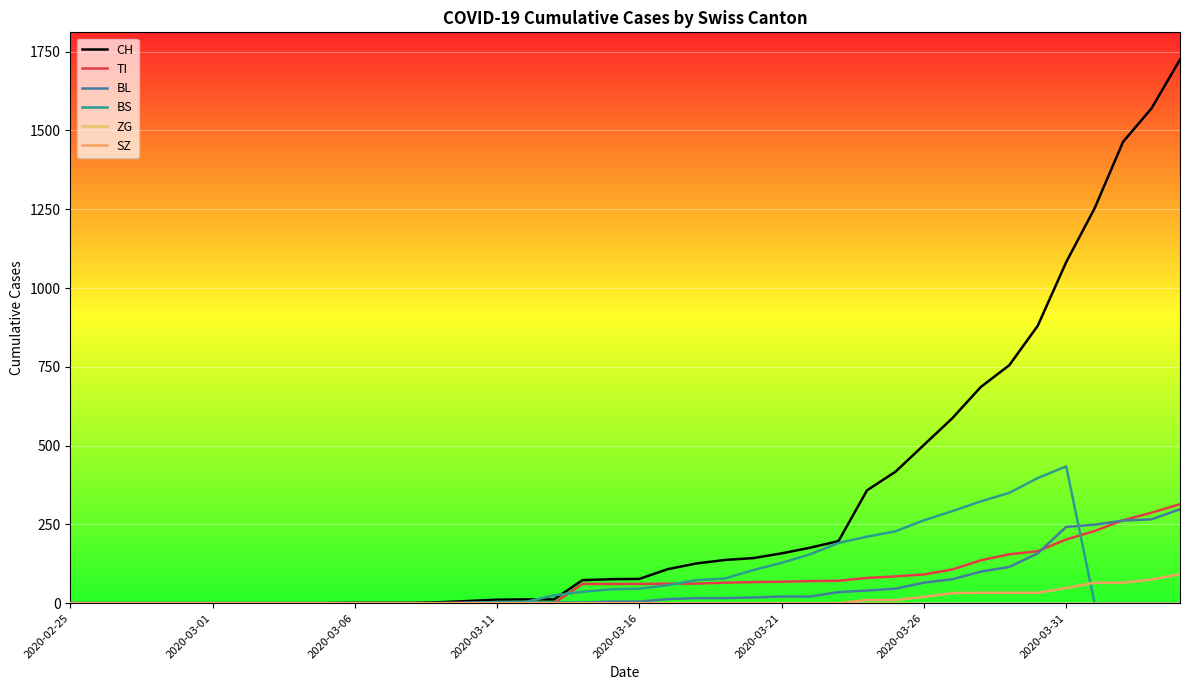

Does the chart display data point markers on the line(s)?

No